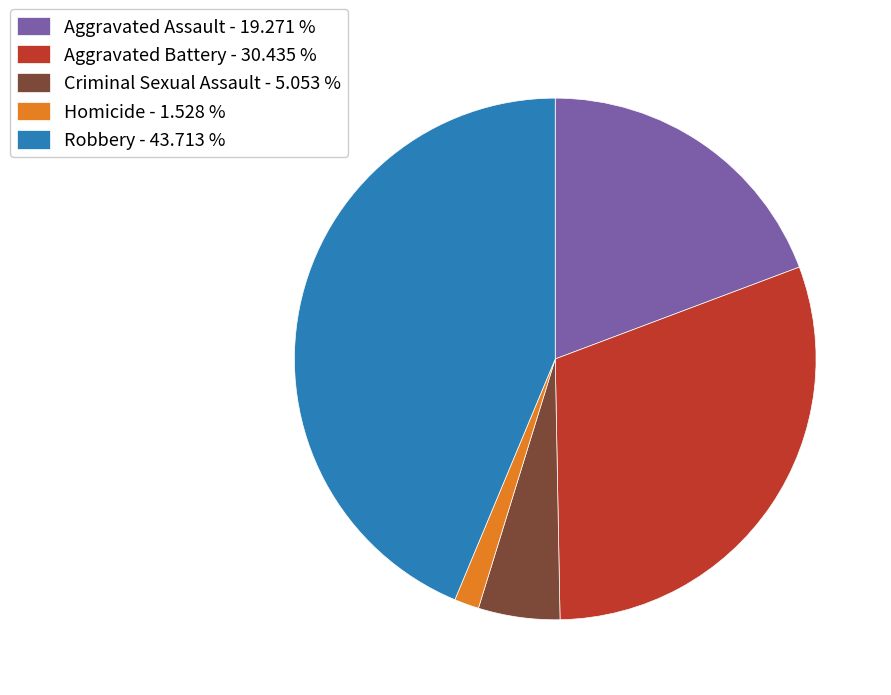

Rank the categories by value from highest to lowest.

Robbery, Aggravated Battery, Aggravated Assault, Criminal Sexual Assault, Homicide